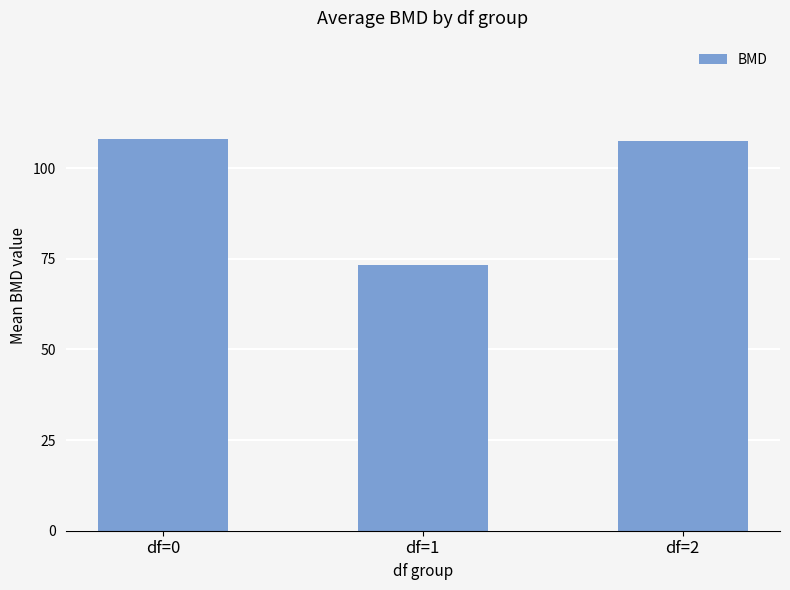

Where does the data first go above 107?

df=0